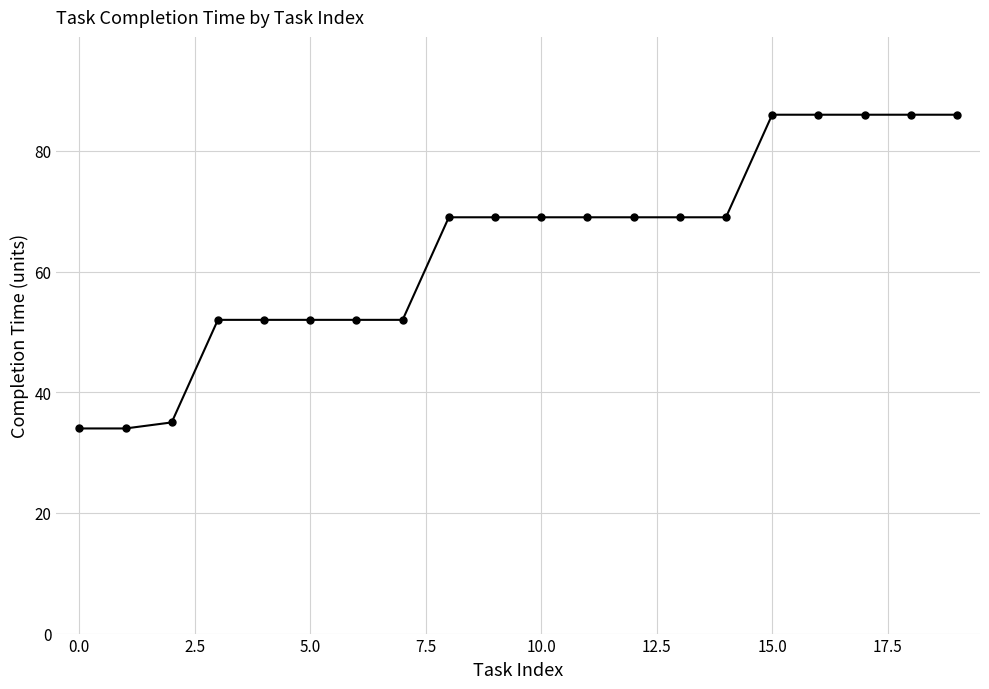

Does the chart display data point markers on the line(s)?

Yes